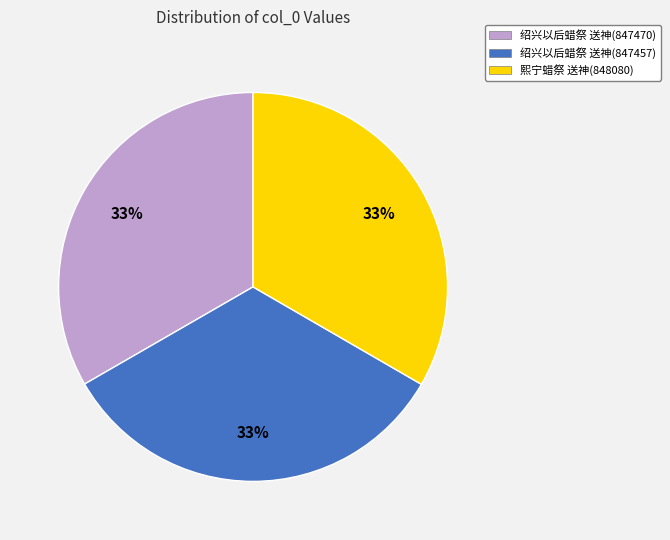

True or false: 熙宁蜡祭 送神(848080) accounts for 44% of the total.

False